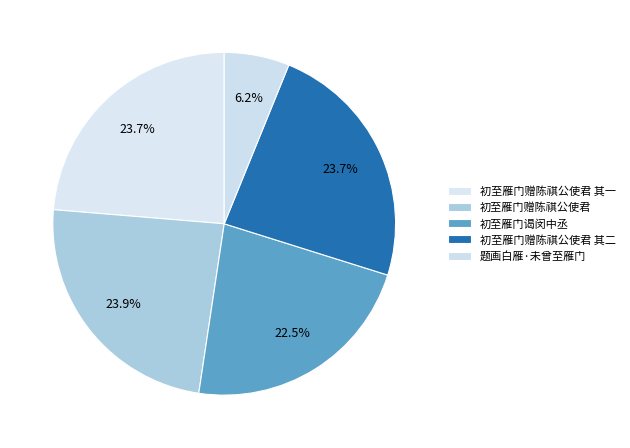

Which slice is the largest?

初至雁门赠陈祺公使君